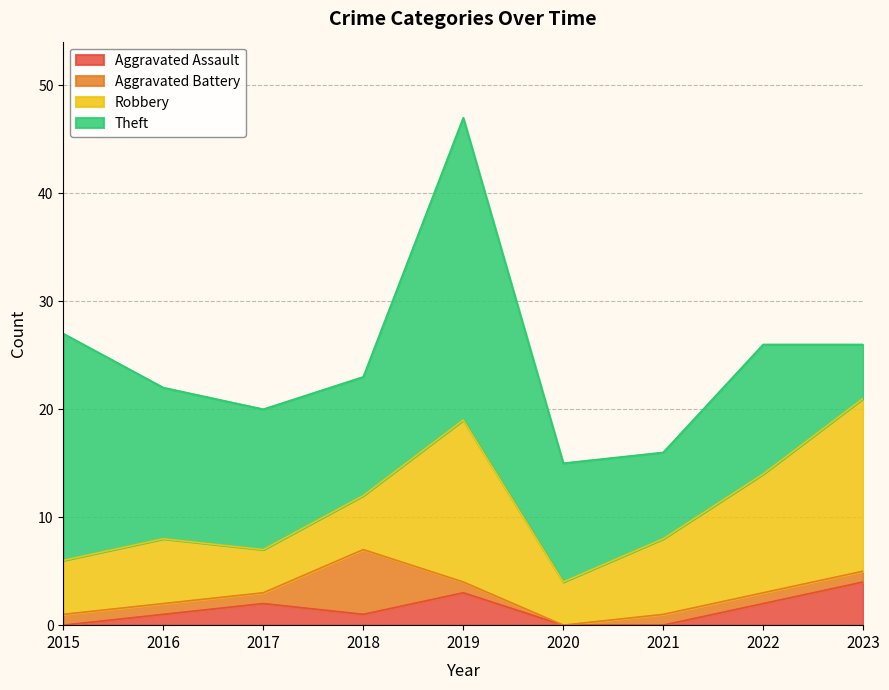

How many lines are shown in the chart?

4